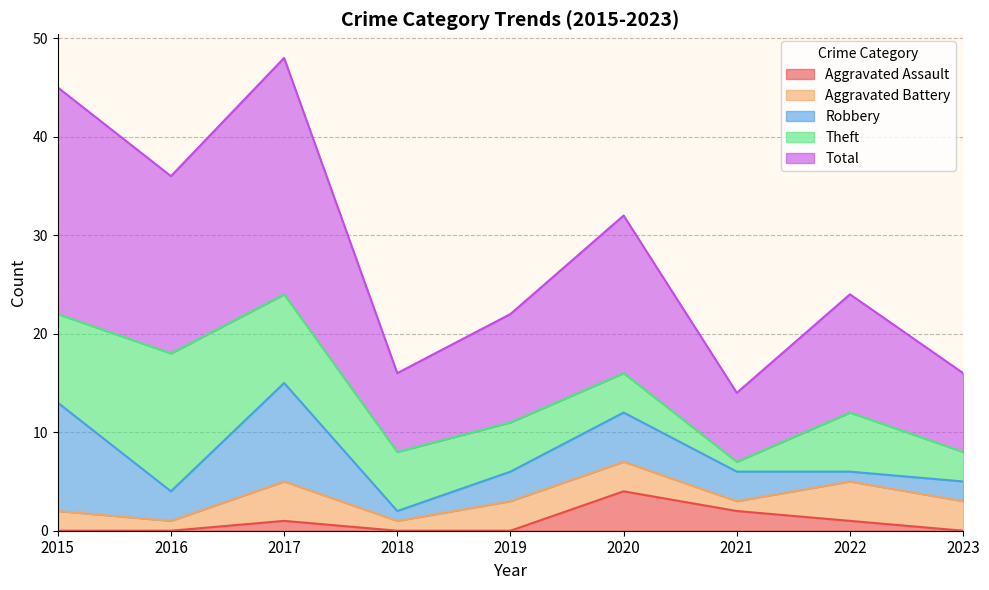

The Robbery series shows 15 at 2015. True or false?

False